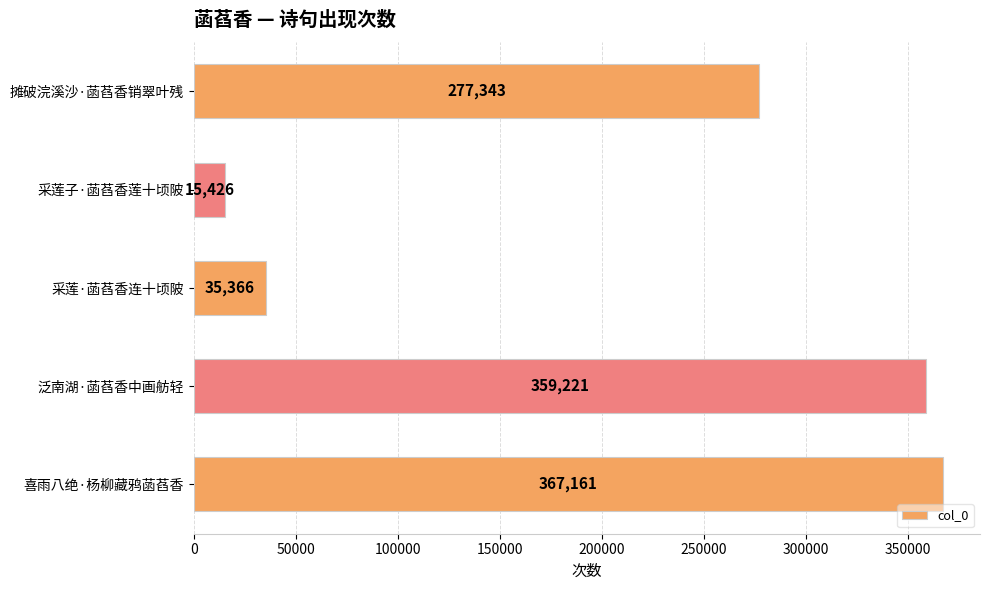

What is the ratio of the value at 喜雨八绝·杨柳藏鸦菡萏香 to the value at 采莲子·菡萏香莲十顷陂?

23.8